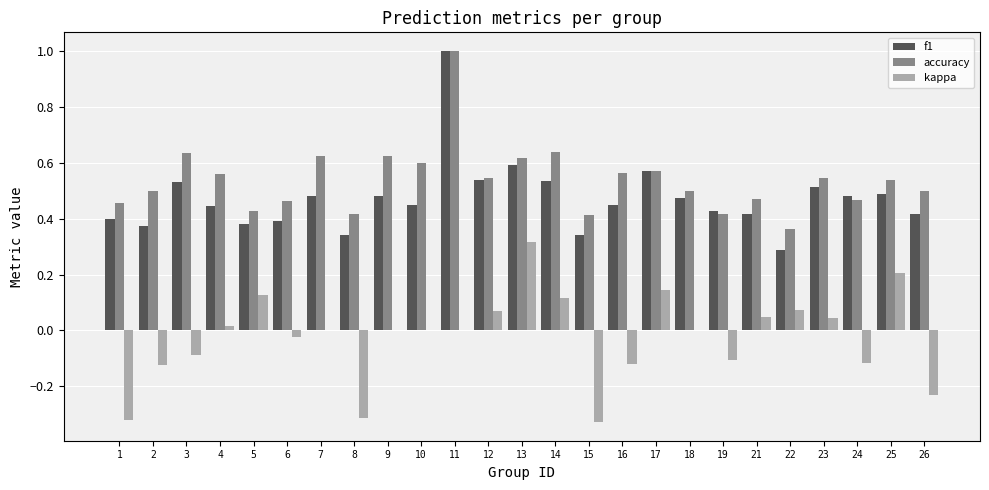

The f1 series shows 0.2 at 23. True or false?

False